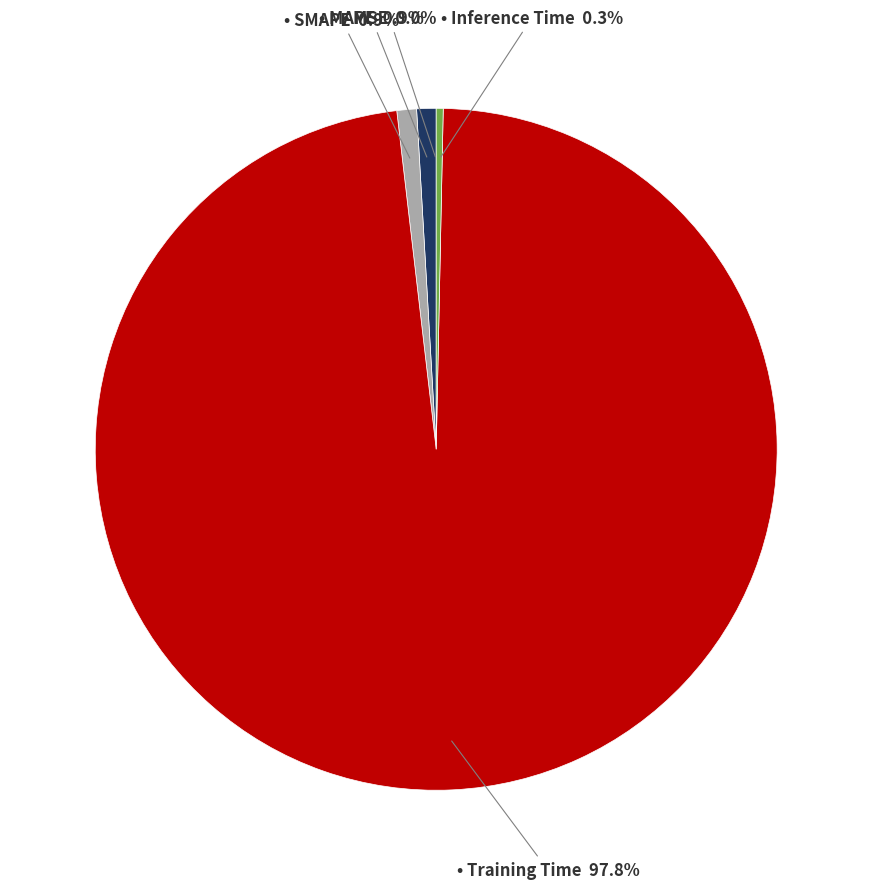

Is there a majority slice in this chart?

Yes